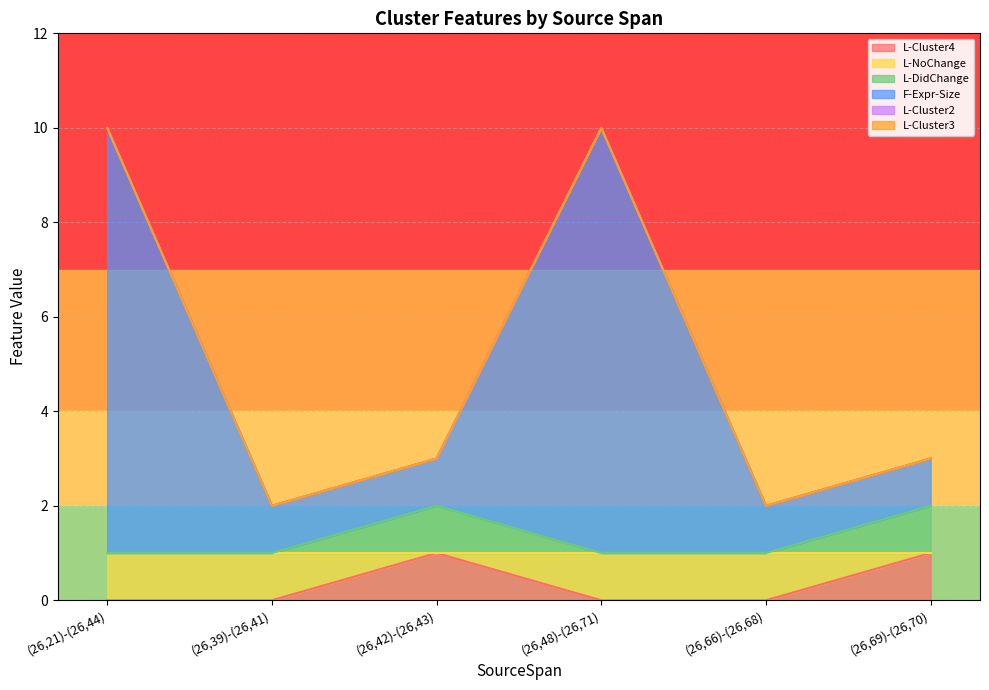

Does the chart display data point markers on the line(s)?

No